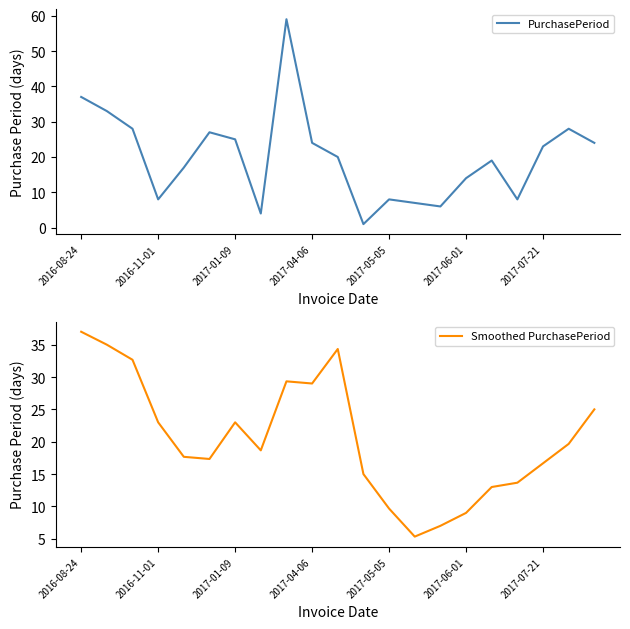

At how many categories does at least one series exceed 14?

16